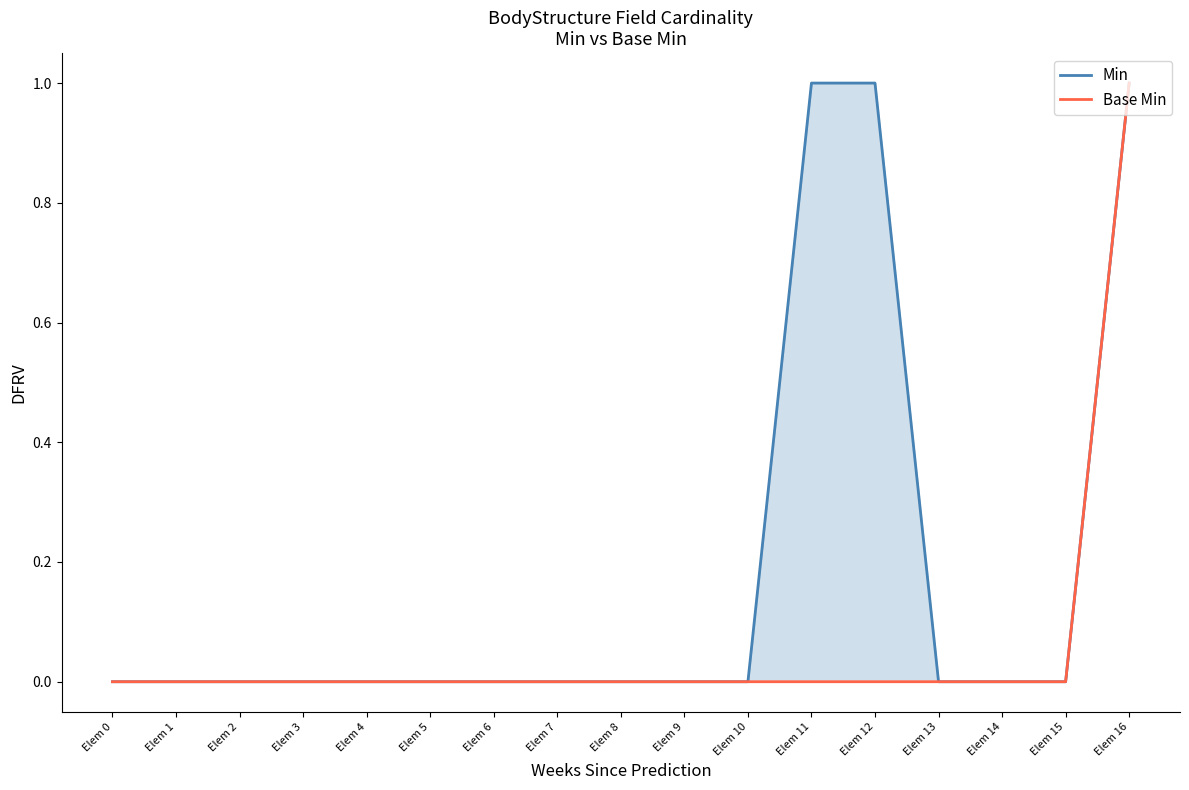

The Base Min series shows 0 at Elem 6. True or false?

True